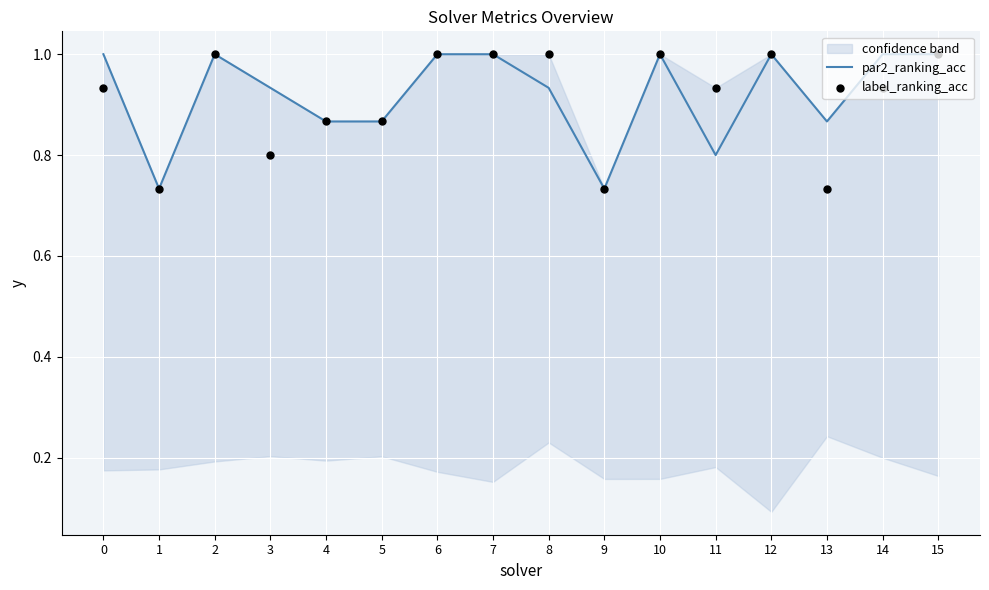

What is the highest value of the par2_ranking_acc series?

1.0